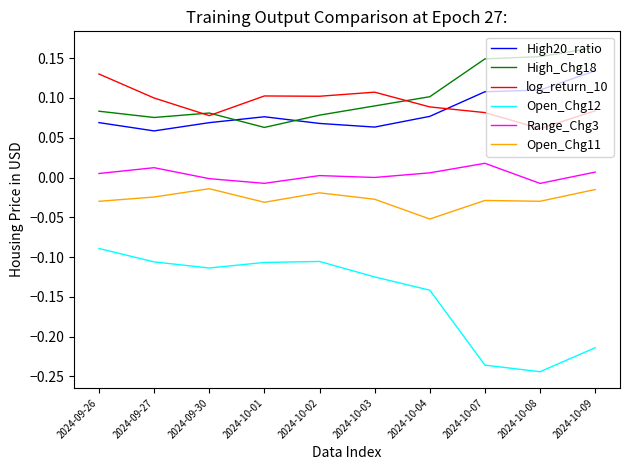

Which label corresponds to the largest value in the chart?

2024-10-09